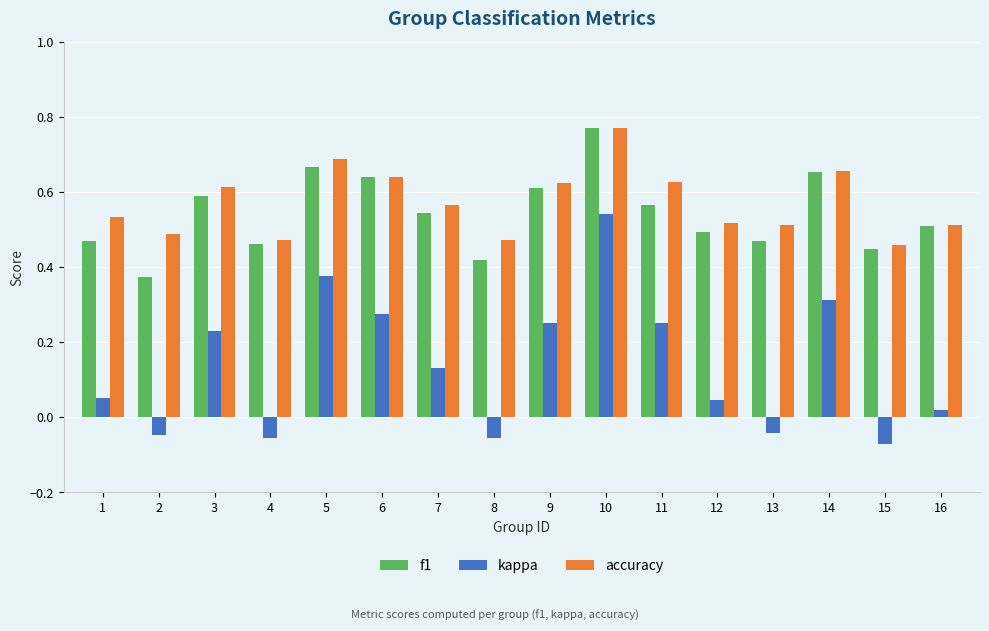

True or false: f1 has a value of 0.3 at 16.

False